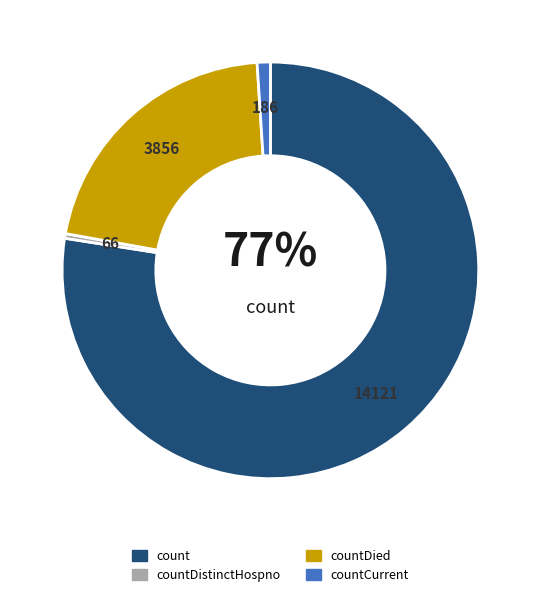

How many slices are in this pie chart?

4